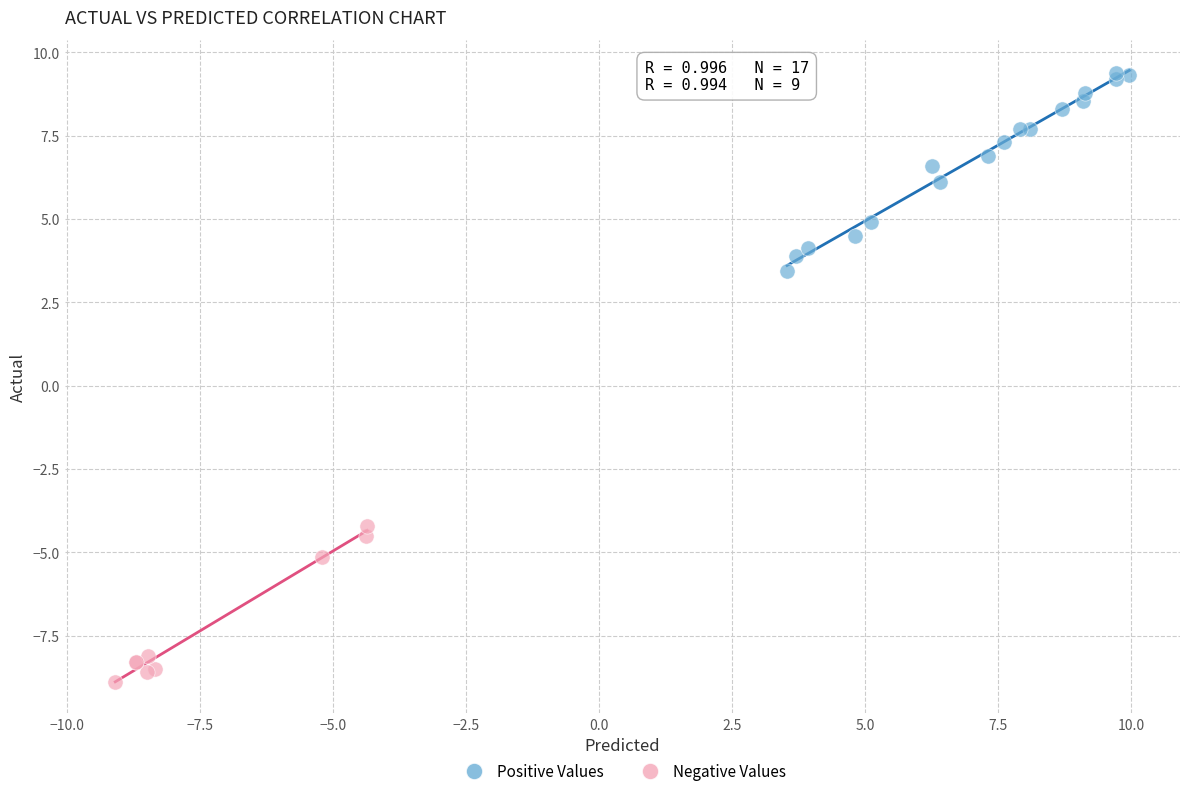

Which series contains the highest Y value?

Positive Values